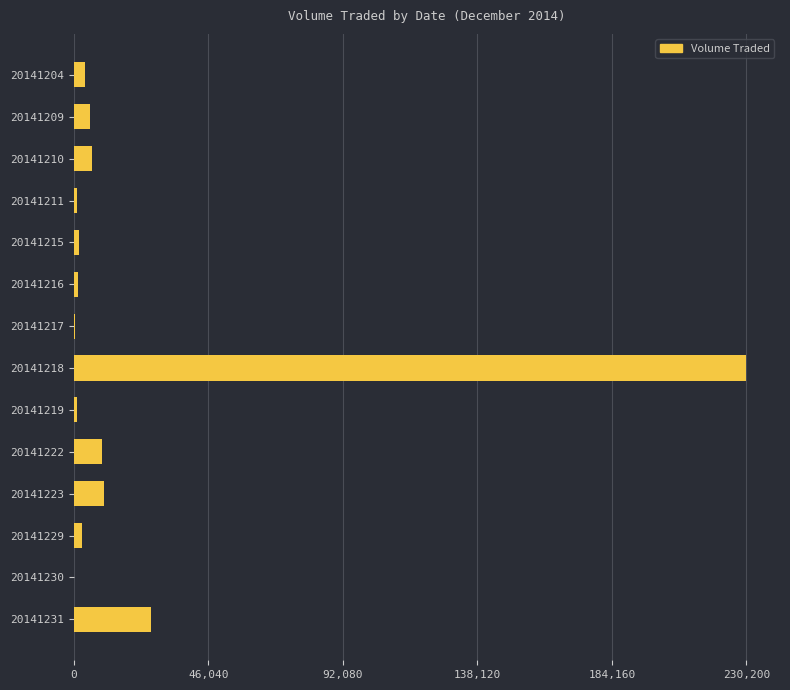

How many data points does each series have?

14